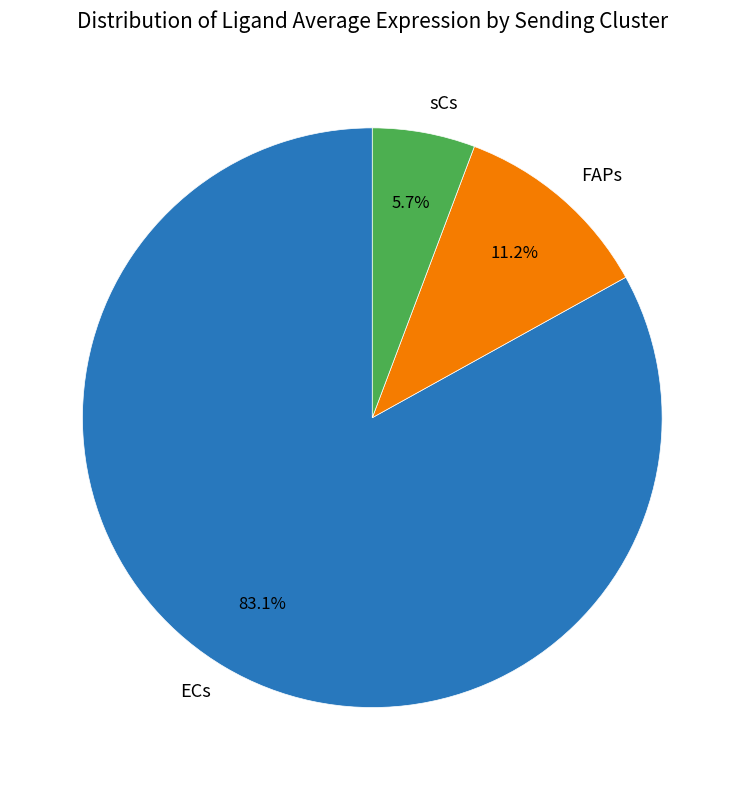

To the nearest percent, what portion does FAPs represent?

11%